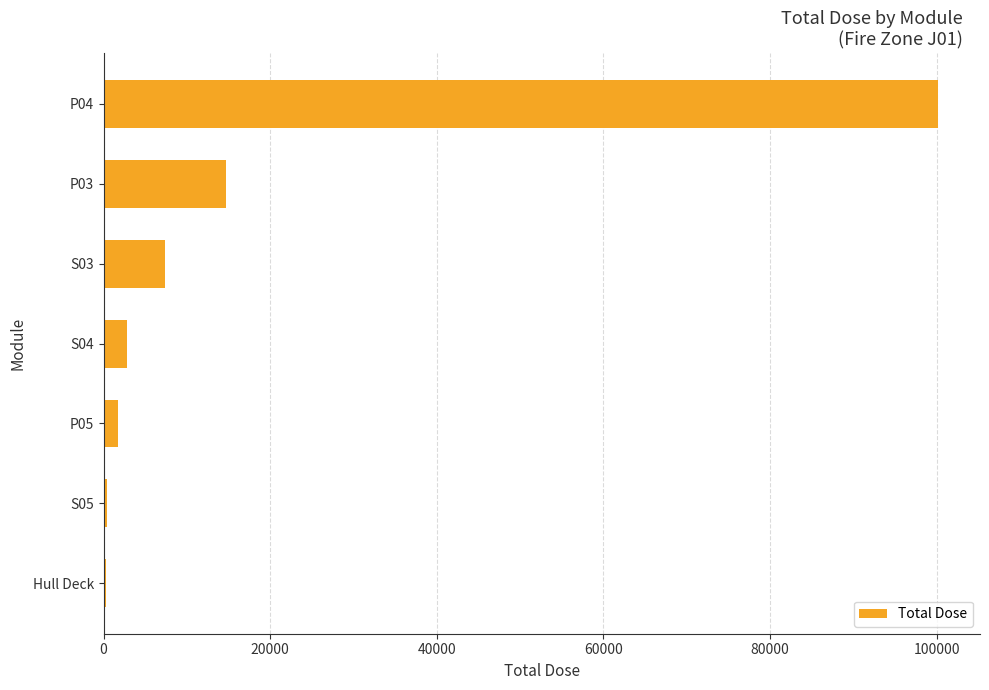

What is the difference between the maximum and minimum values?

99846.2